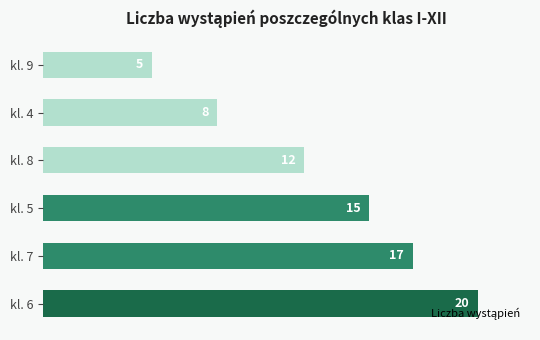

At which category does the chart reach its minimum across all series?

kl. 9